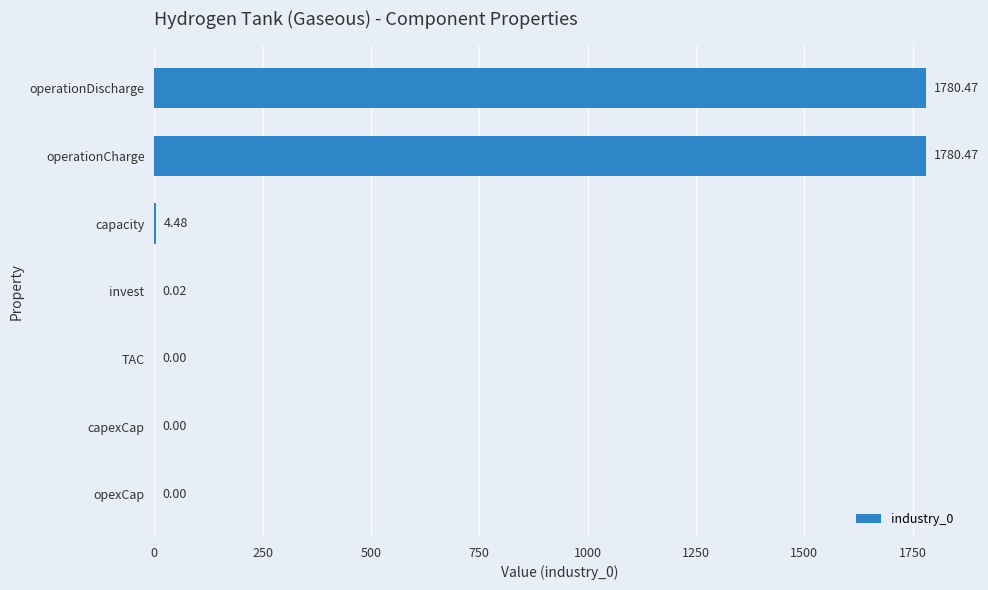

Where is the data nearest to the value 890?

capacity